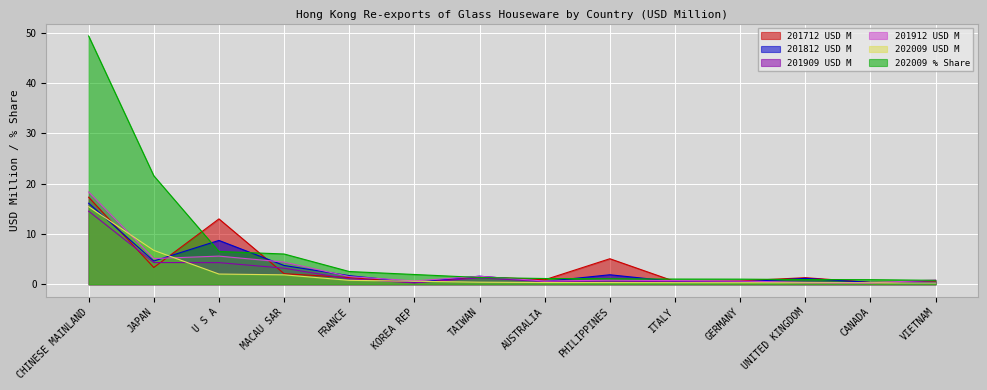

Read the 201812 USD M value at FRANCE.

1.7